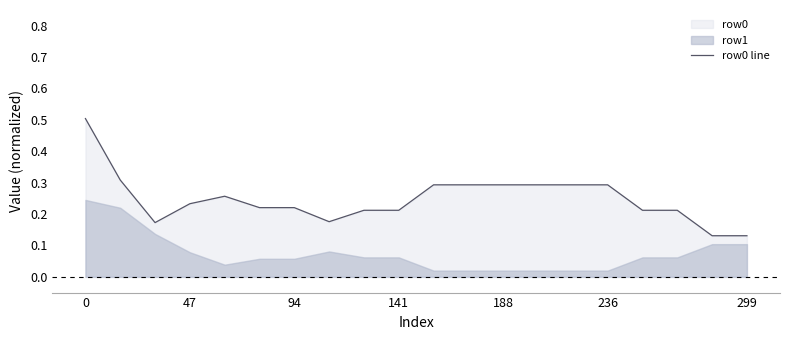

How many values are between 0 and 1?

20